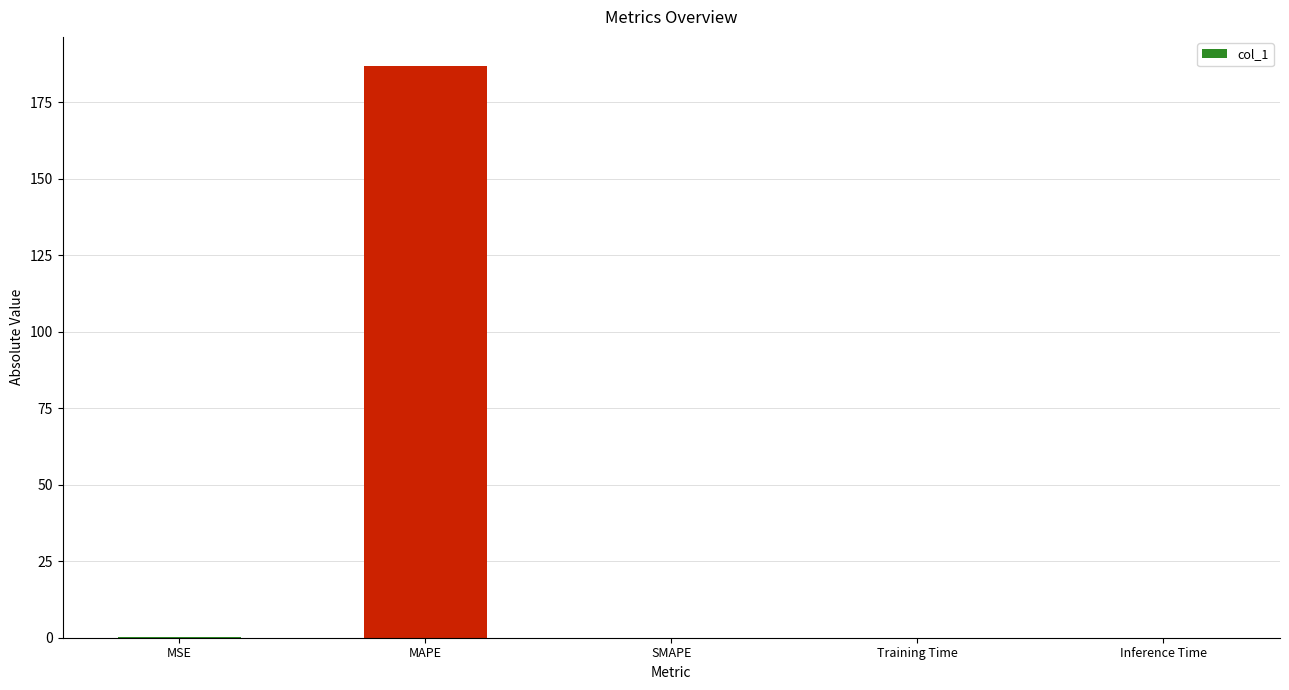

What is the sum of the values at MAPE and SMAPE?

187.0